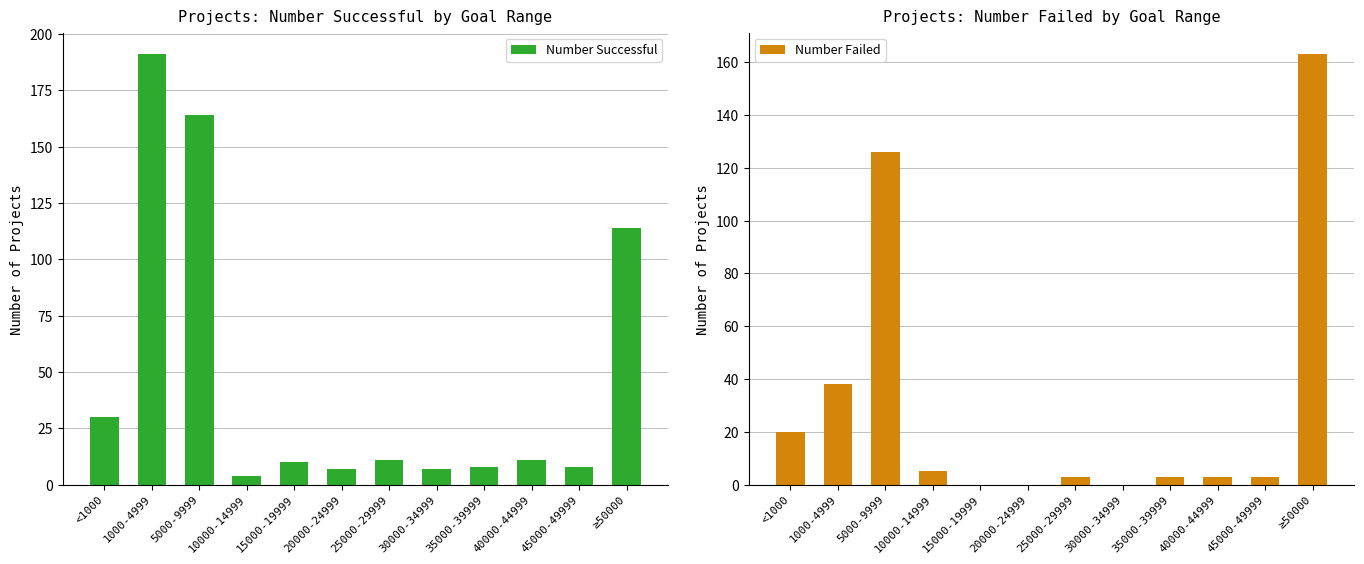

What is the maximum value shown in the chart?

191